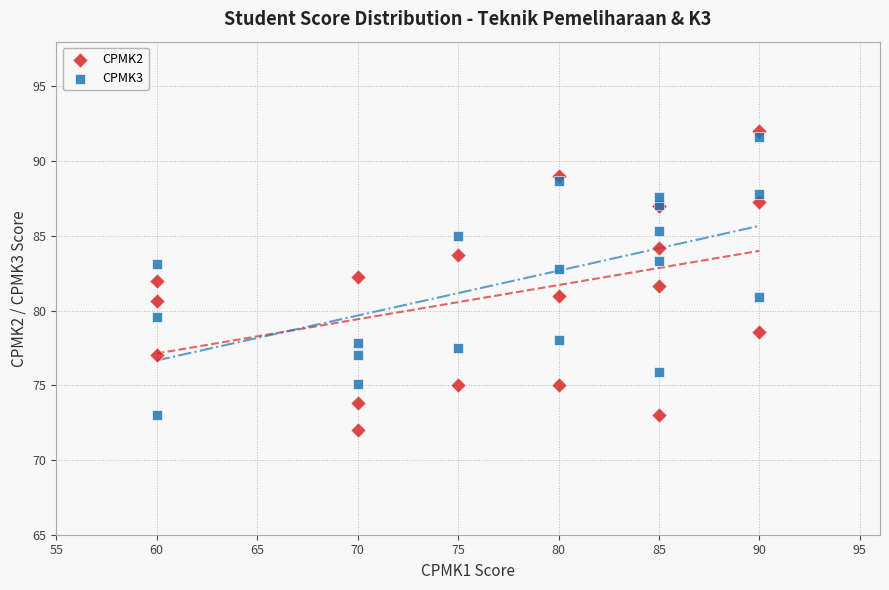

What is the X range (max minus min) for the scatter plot?

30.0